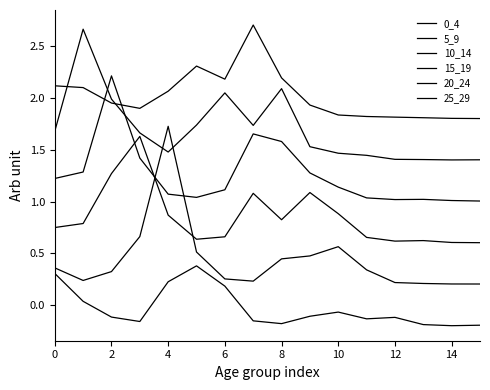

Reading left to right, extract all data points from this chart.

0_4: 2.1	2.1	2.0	1.9	2.1	2.3	2.2	2.7	2.2	1.9	1.8	1.8	1.8	1.8	1.8	1.8
5_9: 1.7	2.7	2.0	1.7	1.5	1.7	2.1	1.7	2.1	1.5	1.5	1.4	1.4	1.4	1.4	1.4
10_14: 1.2	1.3	2.2	1.4	1.1	1.0	1.1	1.7	1.6	1.3	1.1	1.0	1.0	1.0	1.0	1.0
15_19: 0.7	0.8	1.3	1.6	0.9	0.6	0.7	1.1	0.8	1.1	0.9	0.7	0.6	0.6	0.6	0.6
20_24: 0.4	0.2	0.3	0.7	1.7	0.5	0.3	0.2	0.4	0.5	0.6	0.3	0.2	0.2	0.2	0.2
25_29: 0.3	0.0	-0.1	-0.2	0.2	0.4	0.2	-0.2	-0.2	-0.1	-0.1	-0.1	-0.1	-0.2	-0.2	-0.2